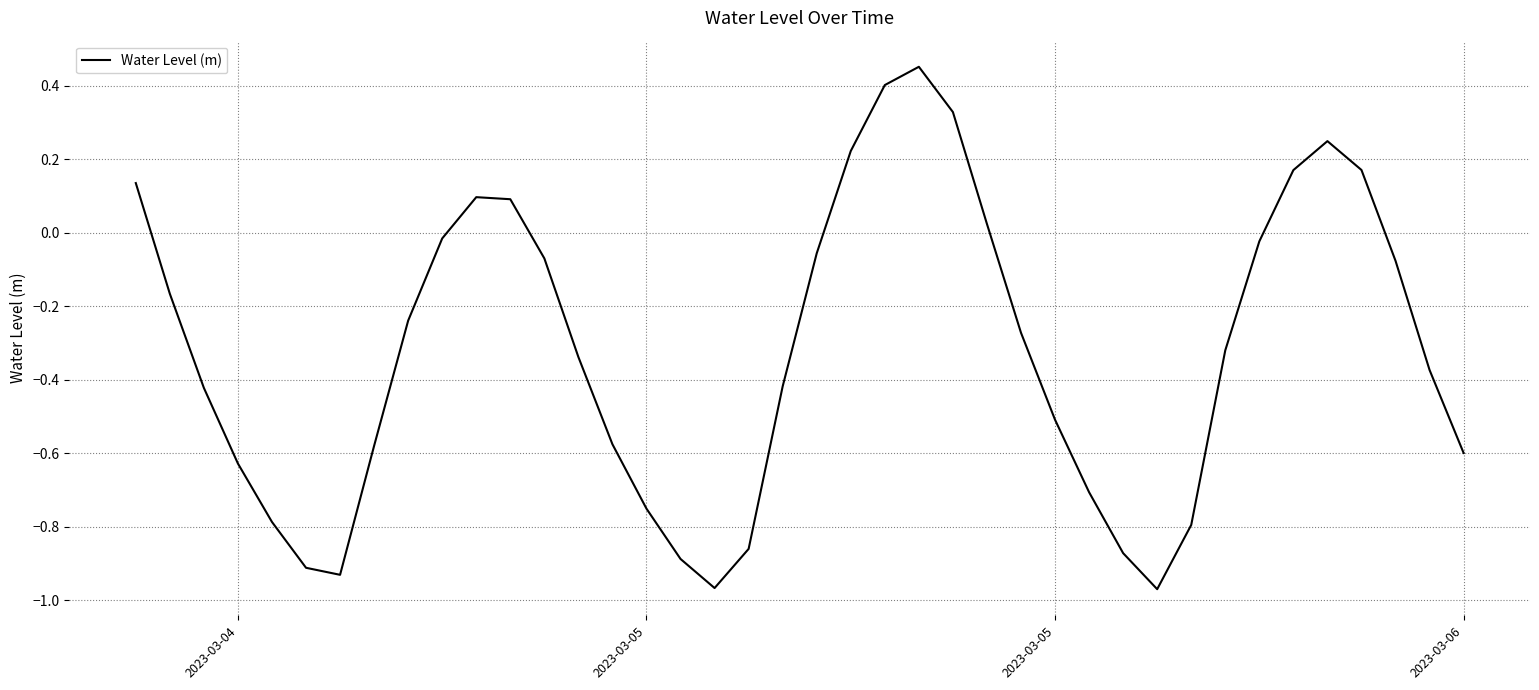

True or false: the data has more than 0 interior local peaks.

True